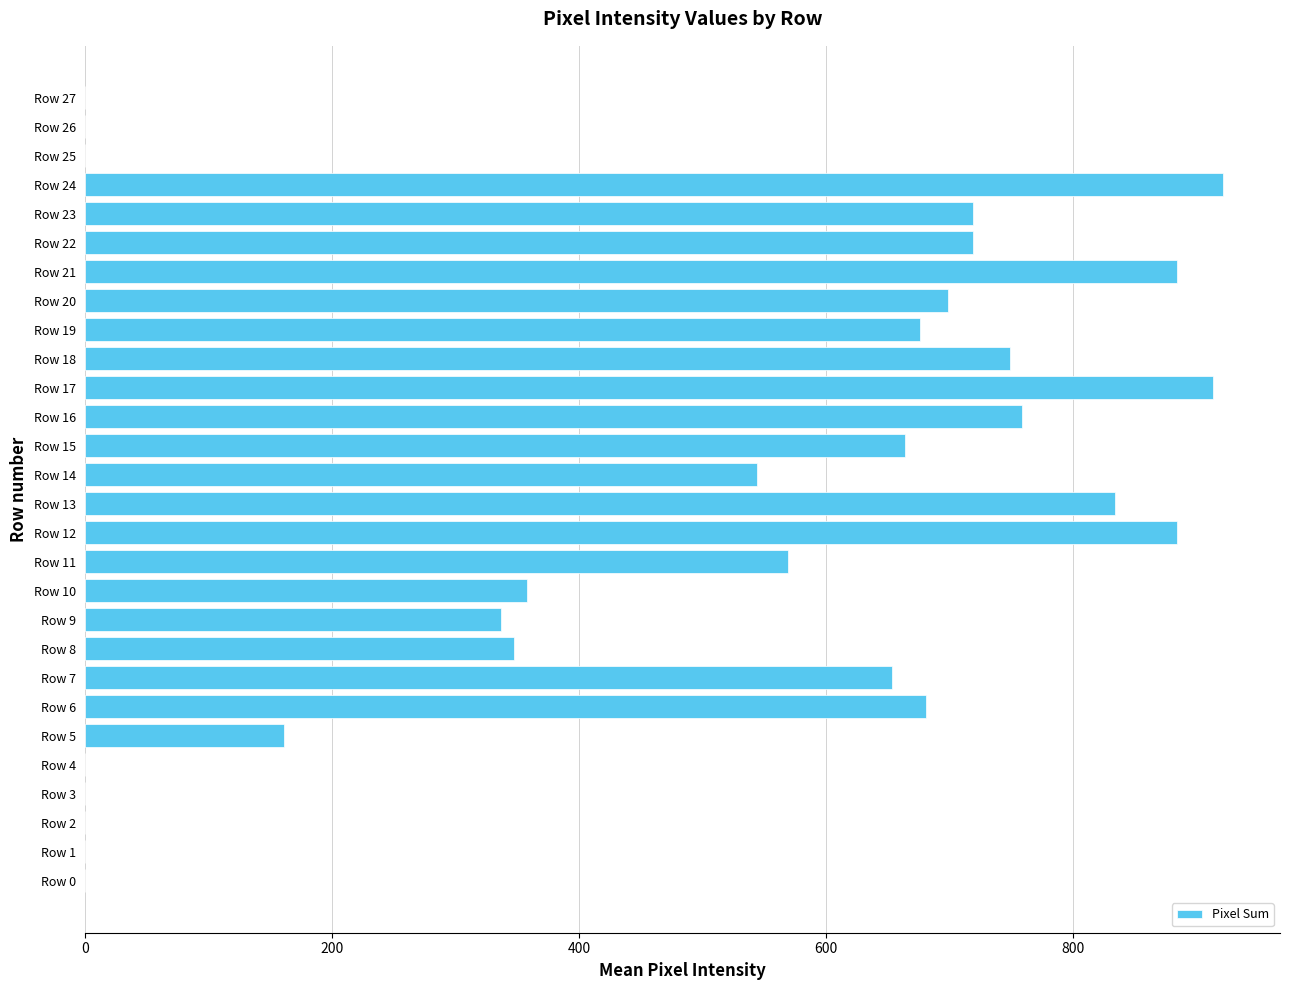

What is the change in value from Row 12 to Row 23?

-166